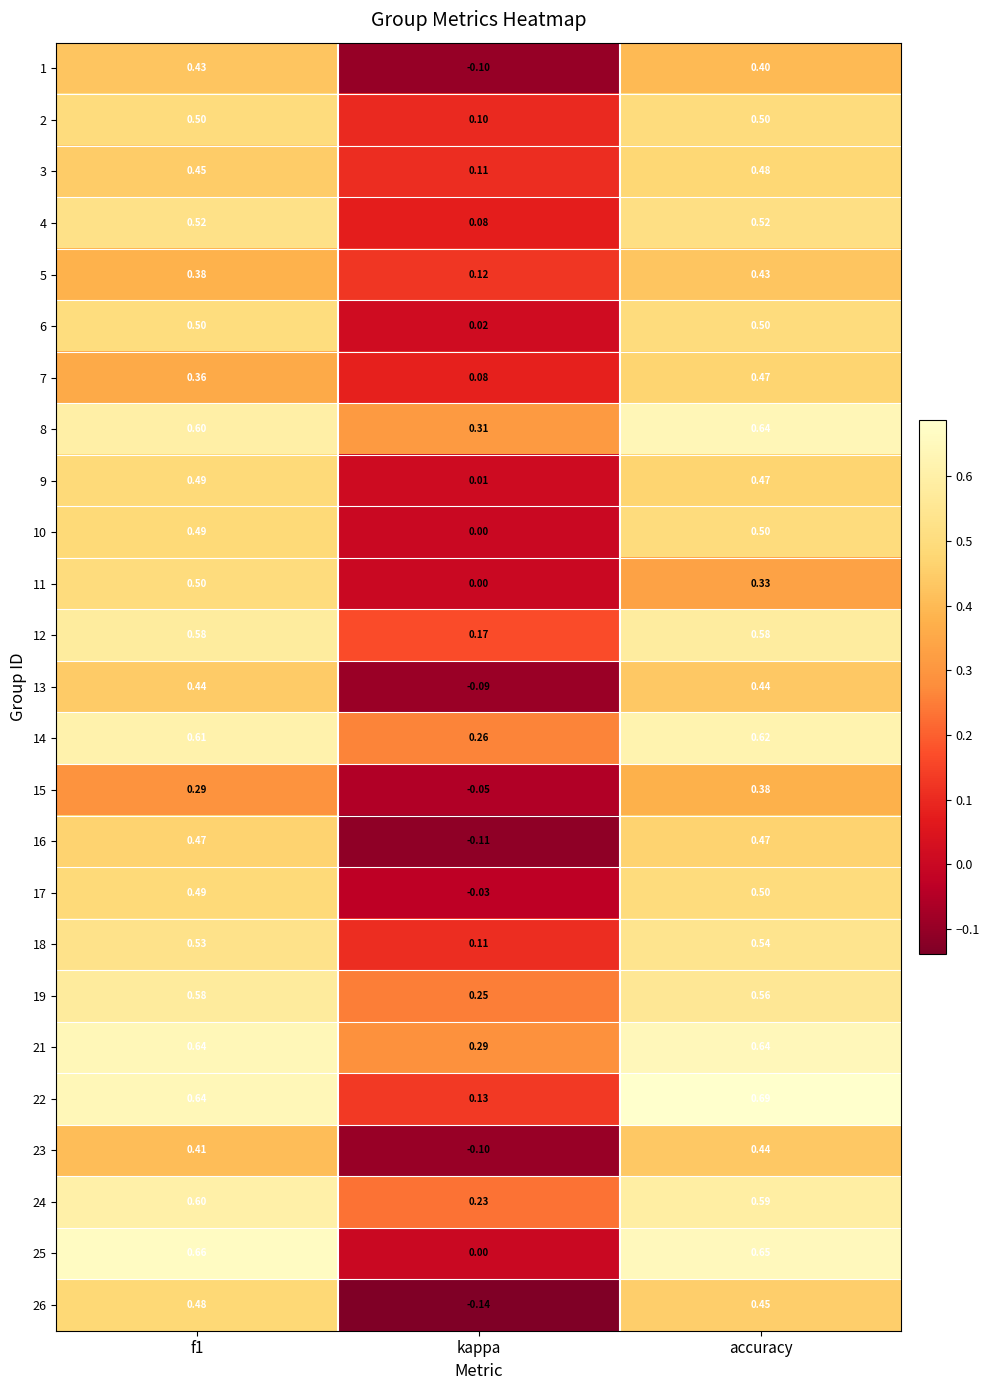

At which label is 9 closest to 0?

kappa